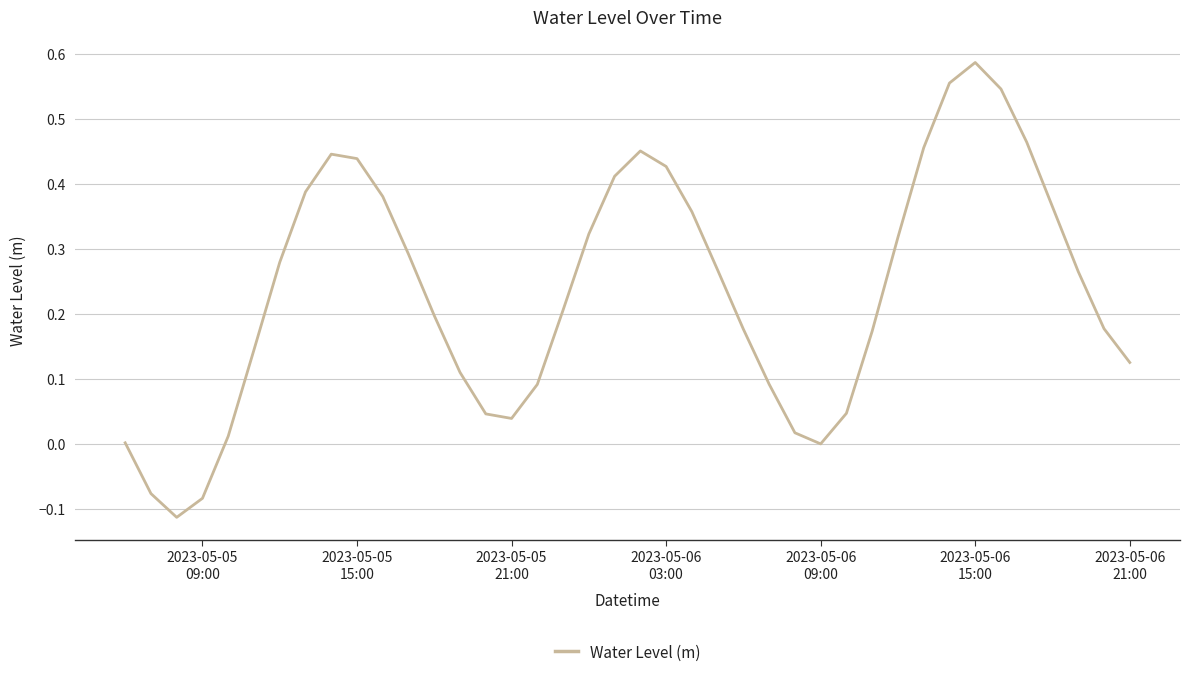

Reading left to right, transcribe all the data shown in this chart.

0.0	-0.1	-0.1	-0.1	0.0	0.1	0.3	0.4	0.4	0.4	0.4	0.3	0.2	0.1	0.0	0.0	0.1	0.2	0.3	0.4	0.5	0.4	0.4	0.3	0.2	0.1	0.0	-0.0	0.0	0.2	0.3	0.5	0.6	0.6	0.5	0.5	0.4	0.3	0.2	0.1